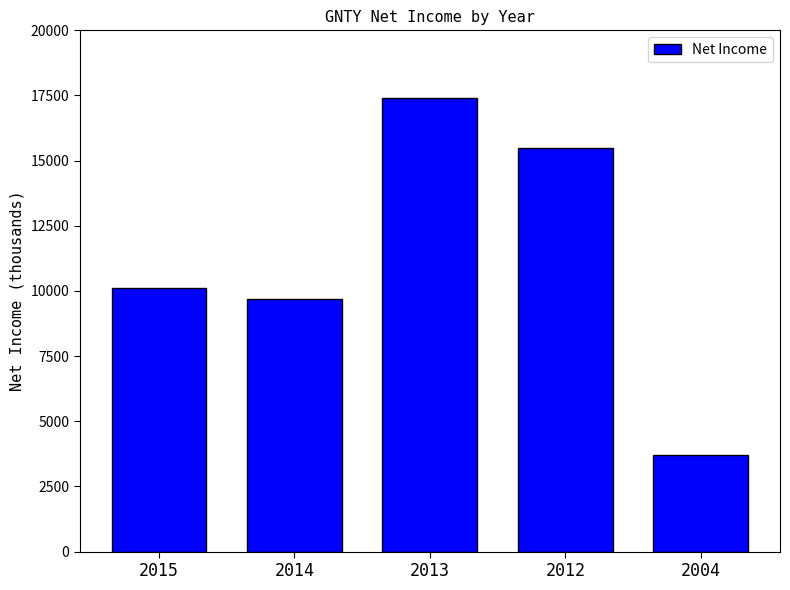

List the labels in order of value, largest first.

2013, 2012, 2015, 2014, 2004